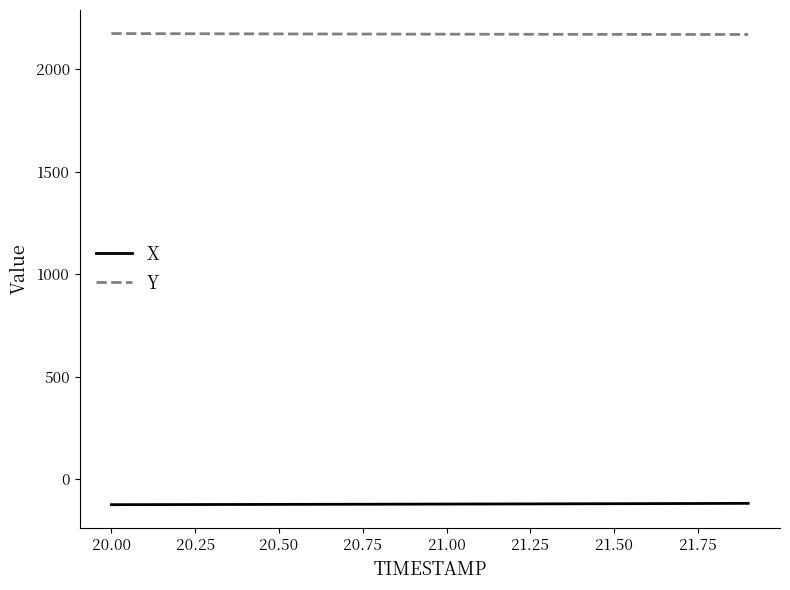

True or false: Y and X intersect in this chart.

False